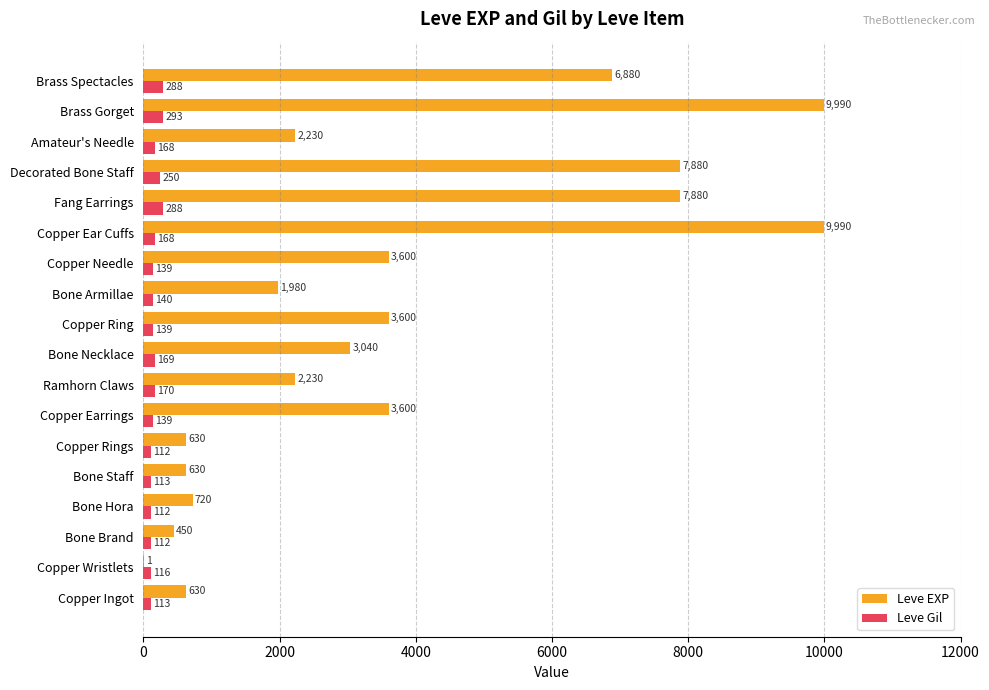

How many data points does each series have?

18